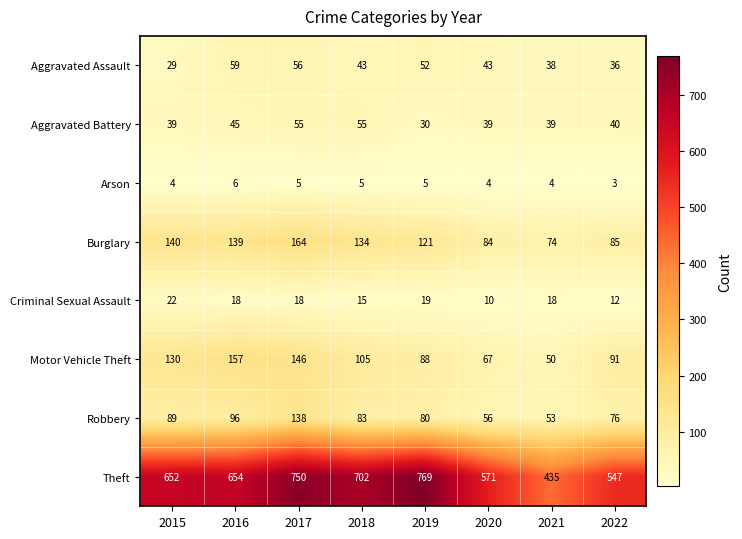

How many Arson values are between 4 and 5?

6